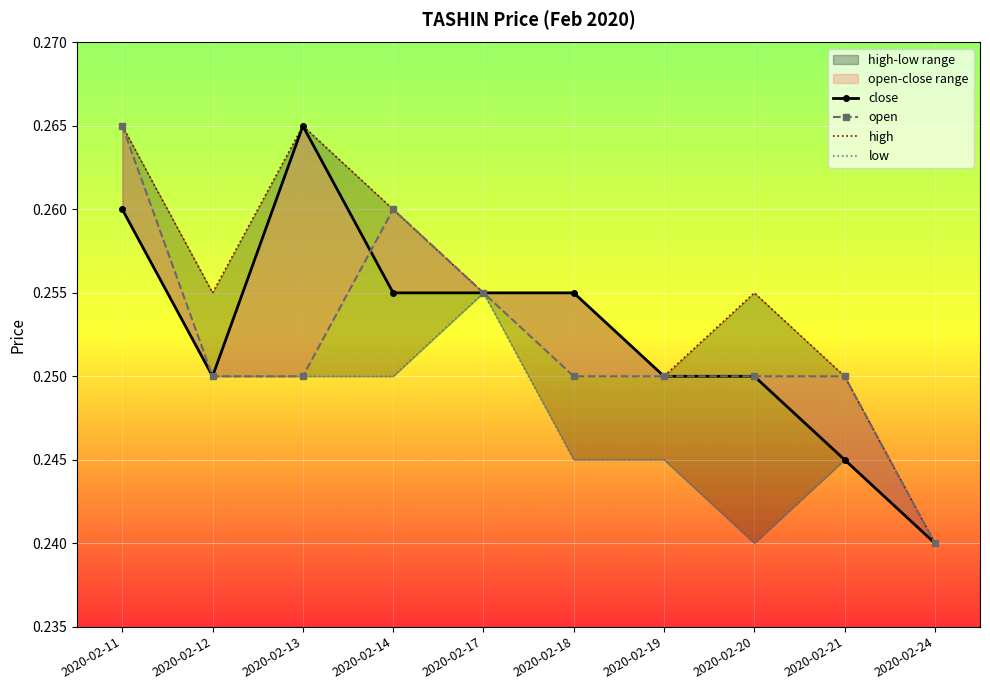

Which series has the widest spread of values?

close